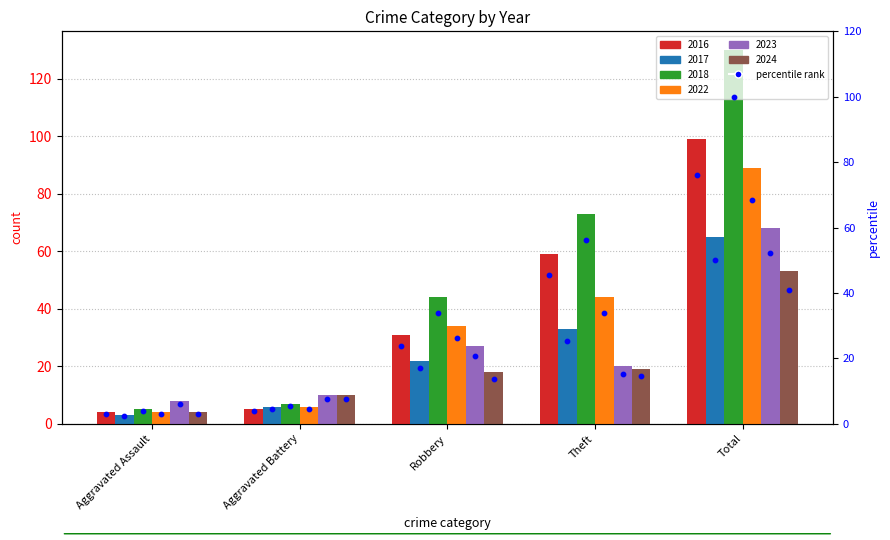

Which series reaches the minimum Y coordinate?

2017